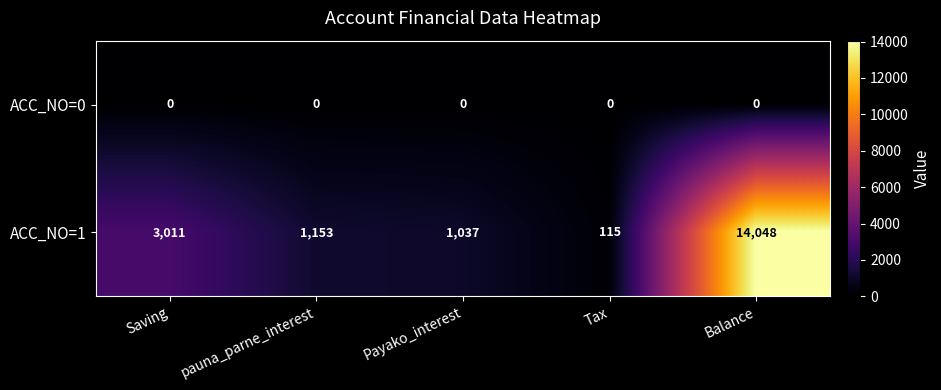

Which series has the largest range (max minus min)?

ACC_NO=1